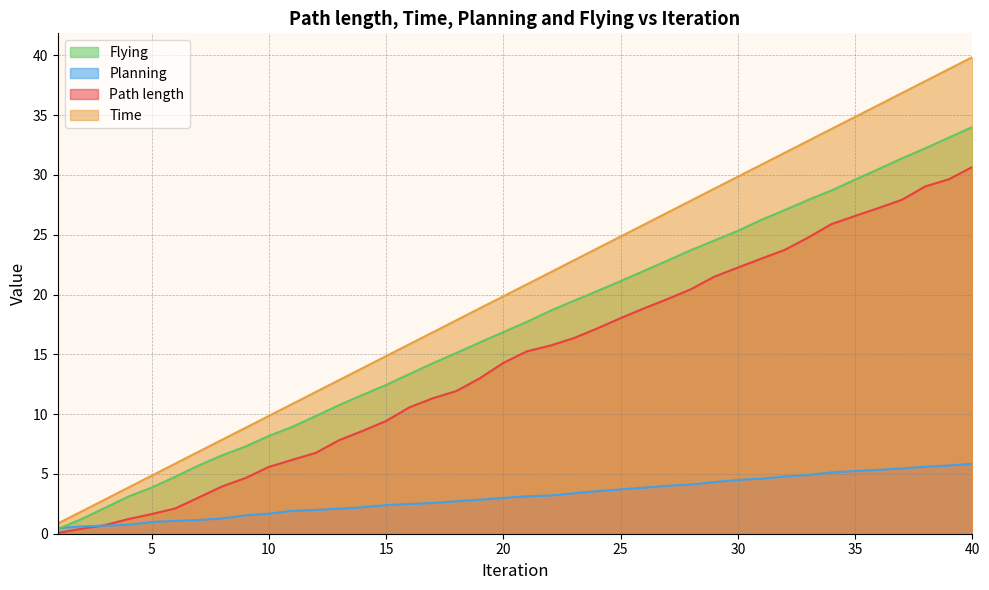

What is the maximum value shown in the chart?

39.8